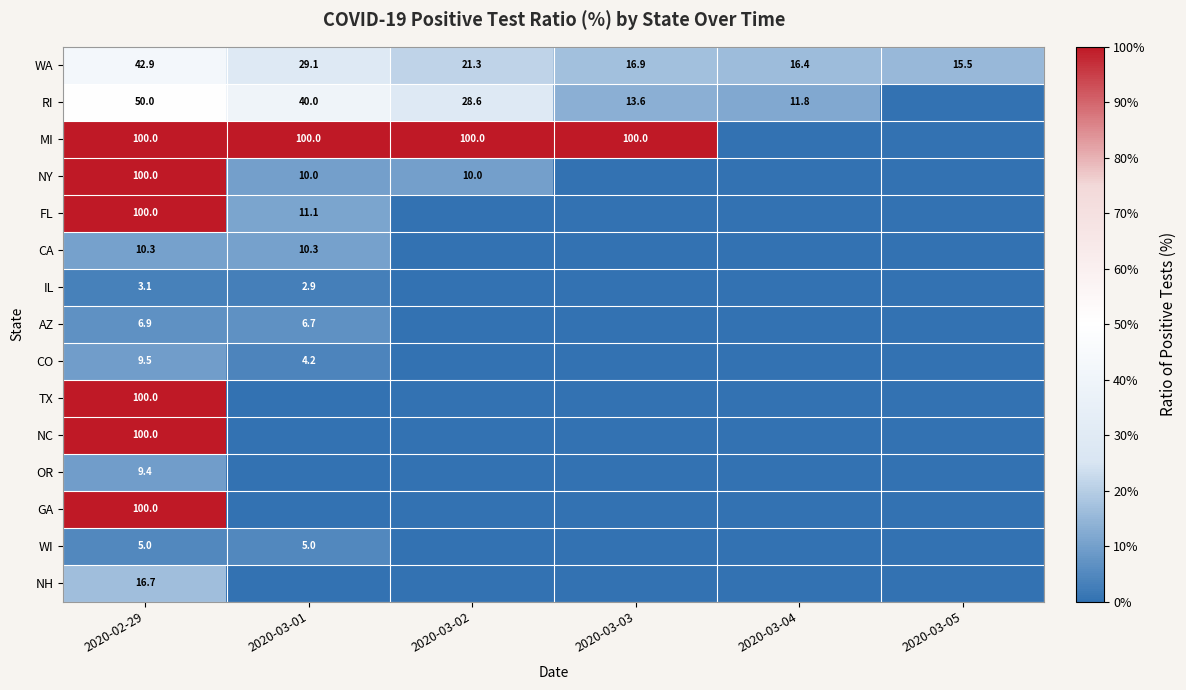

True or false: WA has a value of 43.1 at 2020-03-01.

False